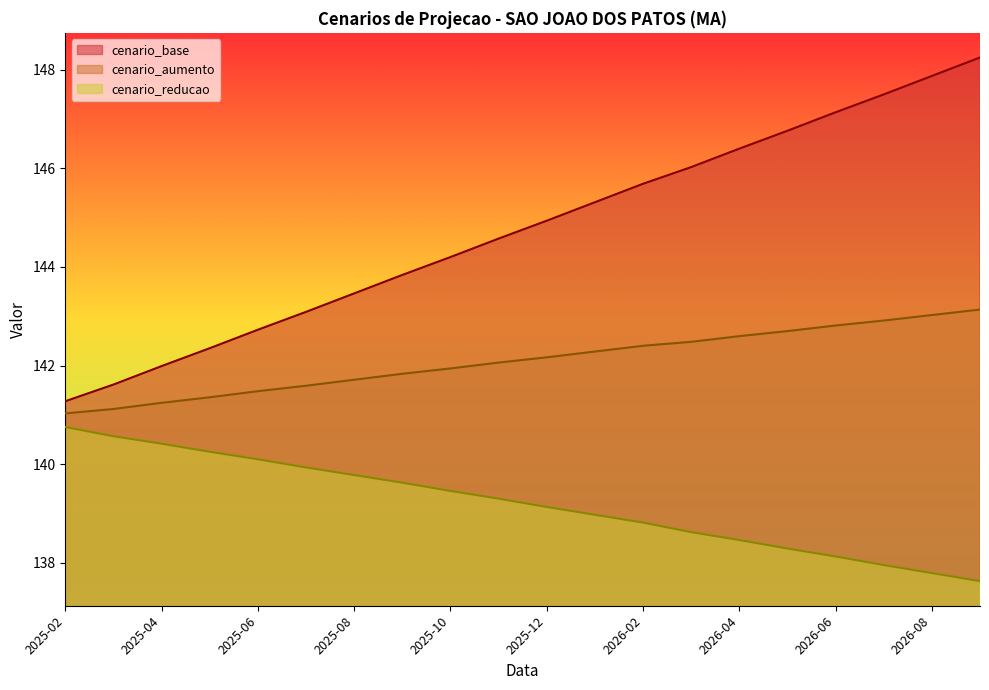

True or false: cenario_base and cenario_aumento intersect in this chart.

False